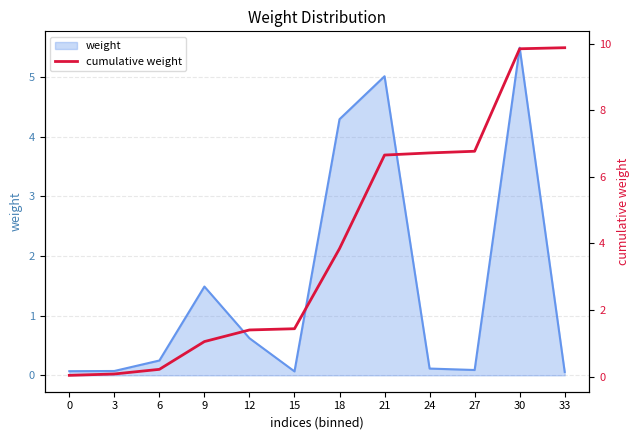

Between 30 and 15, which is larger?

30